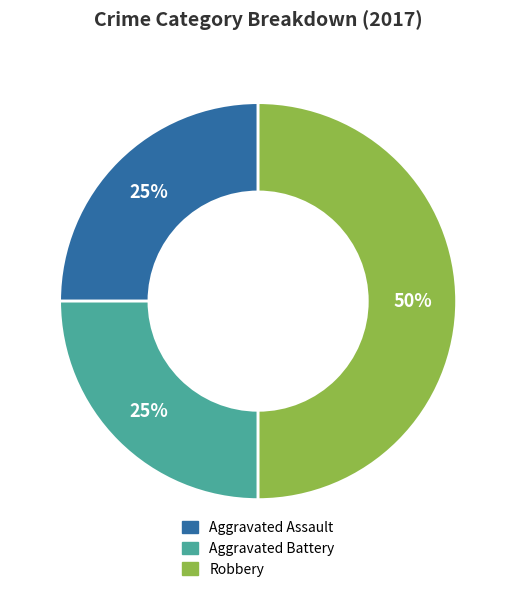

How many segments does this pie chart have?

3